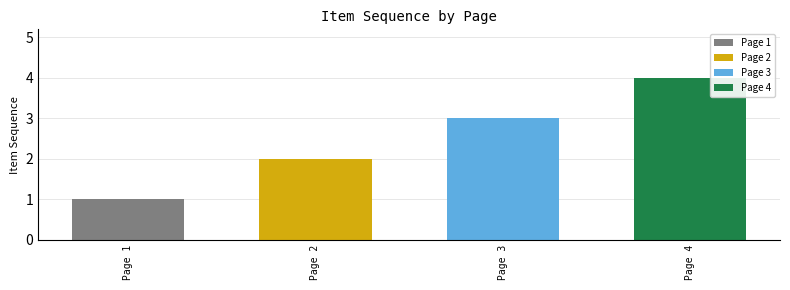

What is the sum of the values at Page 3 and Page 2?

5